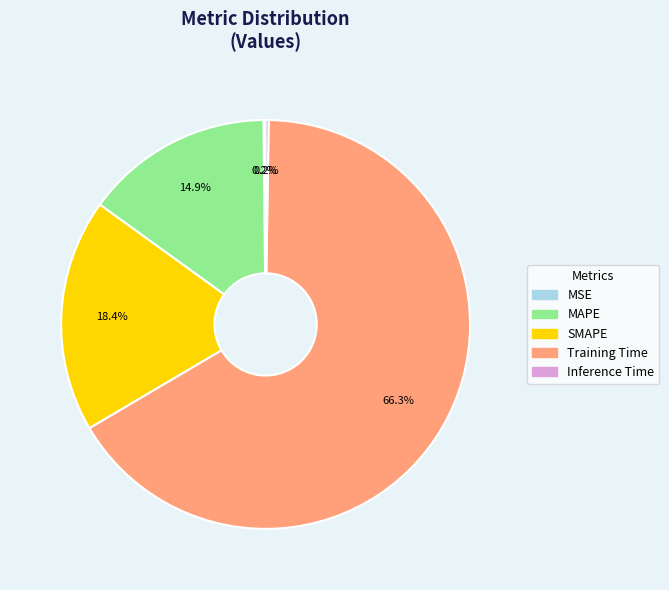

Which slice is the largest?

Training Time